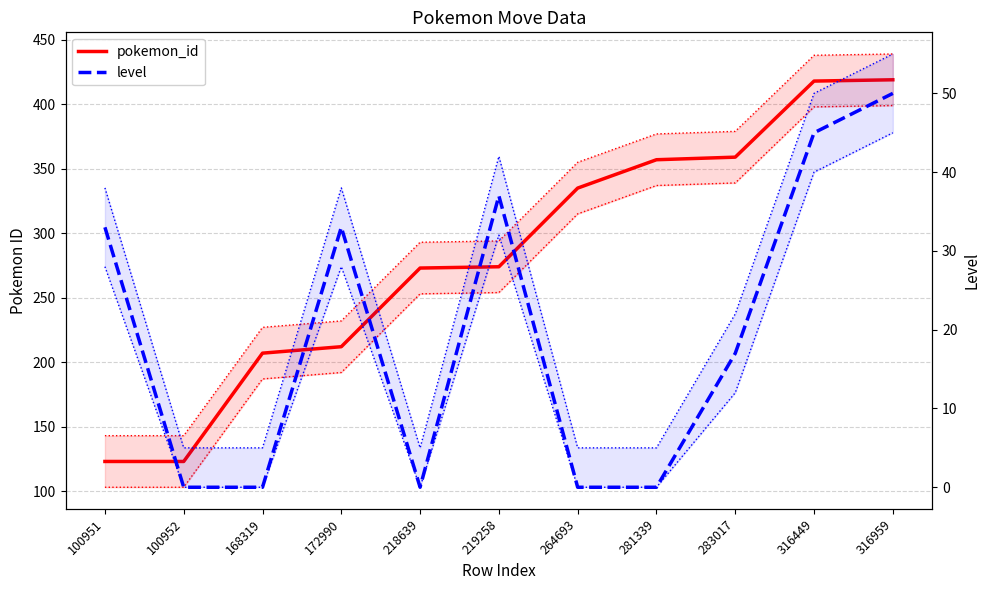

Reading left to right, what are all the values shown in this chart?

pokemon_id: 100951=123	100952=123	168319=207	172990=212	218639=273	219258=274	264693=335	281339=357	283017=359	316449=418	316959=419
level: 100951=33	100952=0	168319=0	172990=33	218639=0	219258=37	264693=0	281339=0	283017=17	316449=45	316959=50